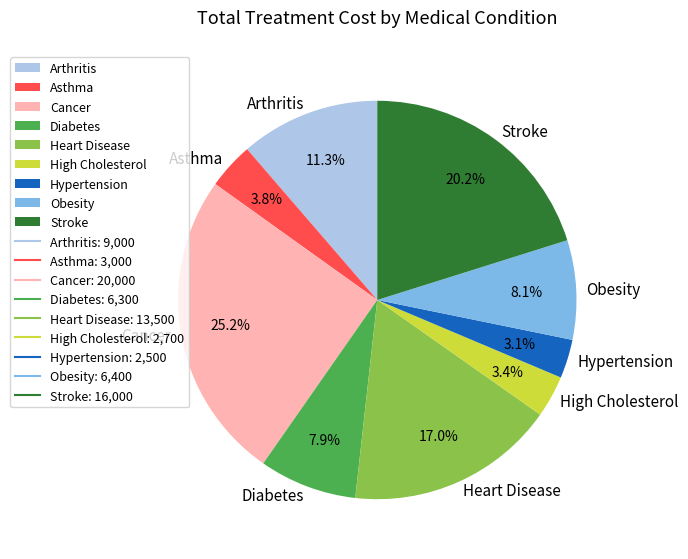

How many slices are in this pie chart?

9